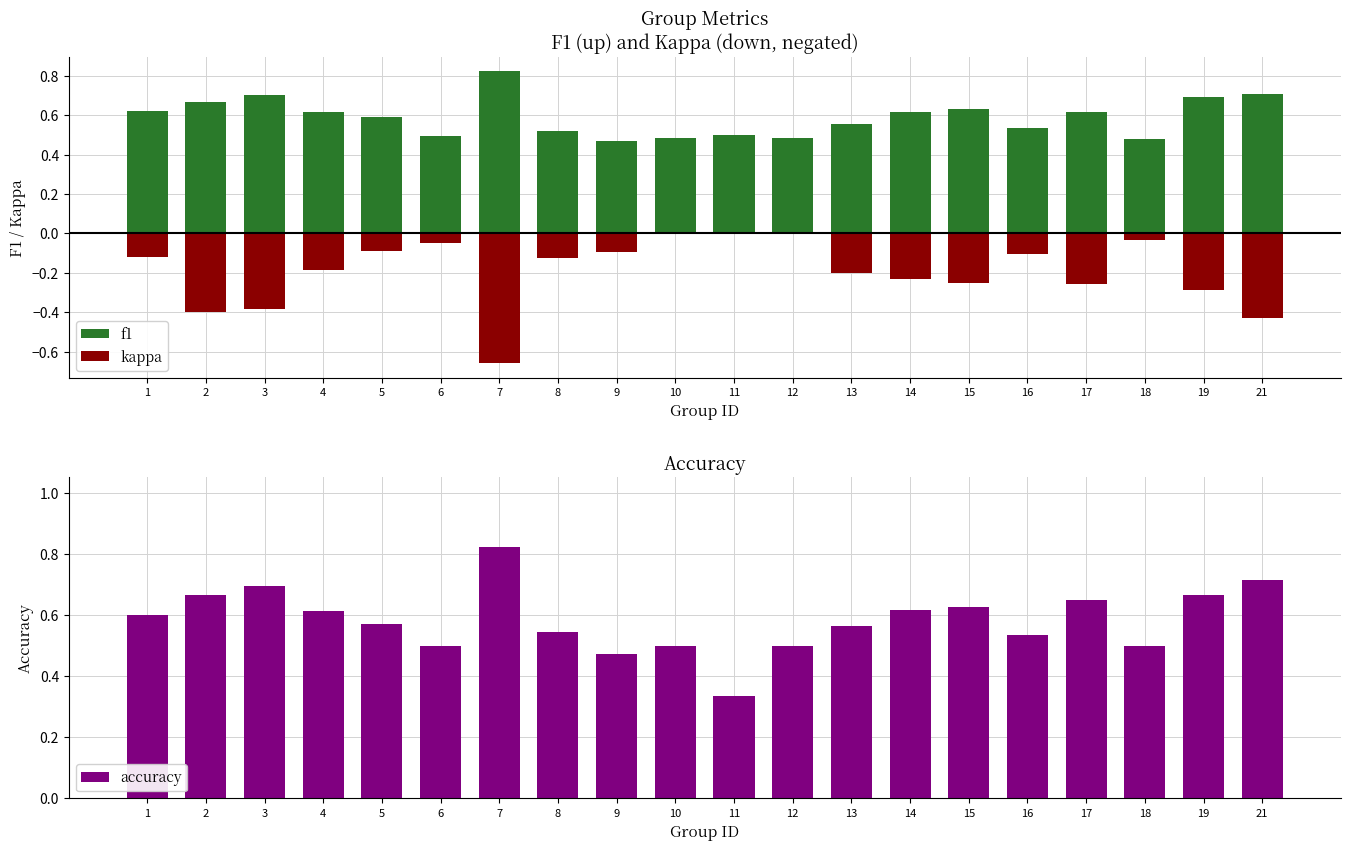

At which category is the sum across all series the highest?

1